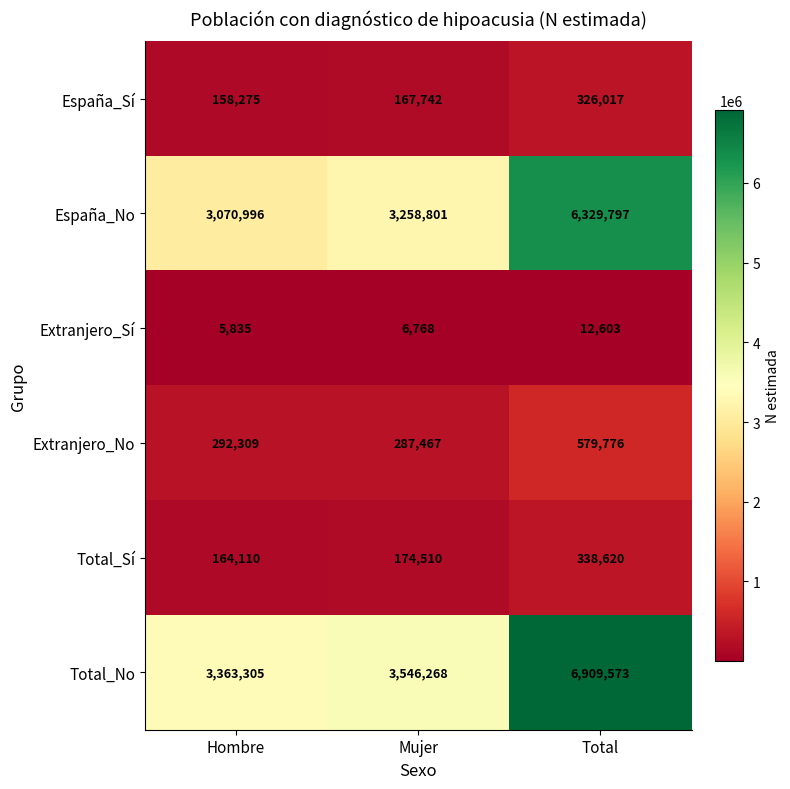

What is the difference between the maximum and minimum values in the Extranjero_Sí series?

6768